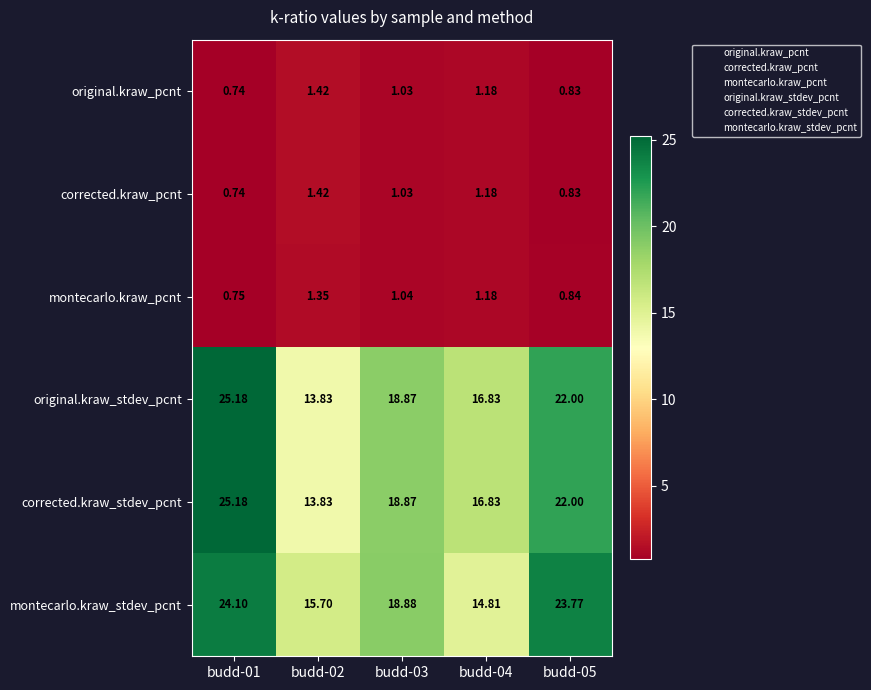

Which series changed the most between budd-01 and budd-04?

montecarlo.kraw_stdev_pcnt